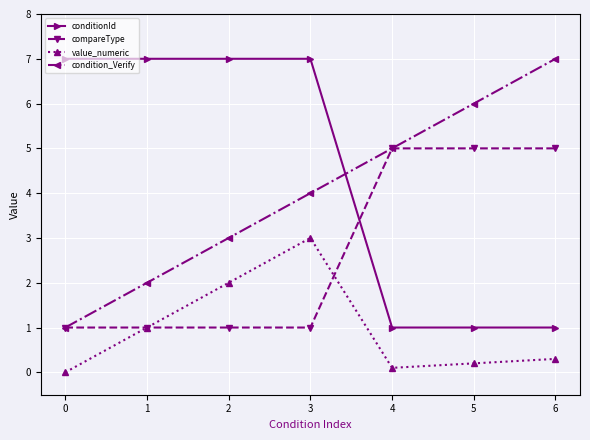

What is the sum of all compareType values?

19.0